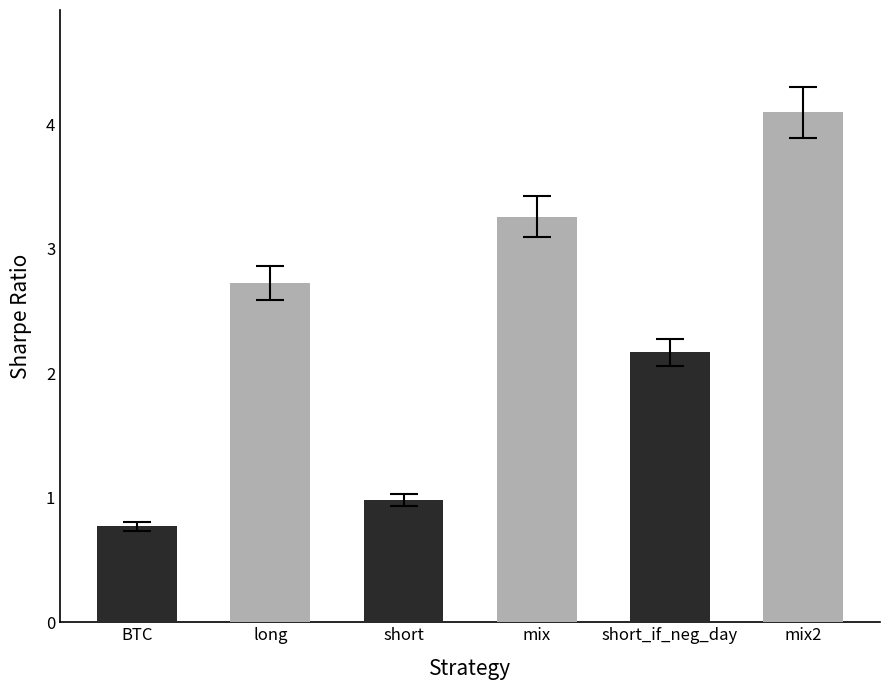

At which label is the value closest to 2?

short_if_neg_day